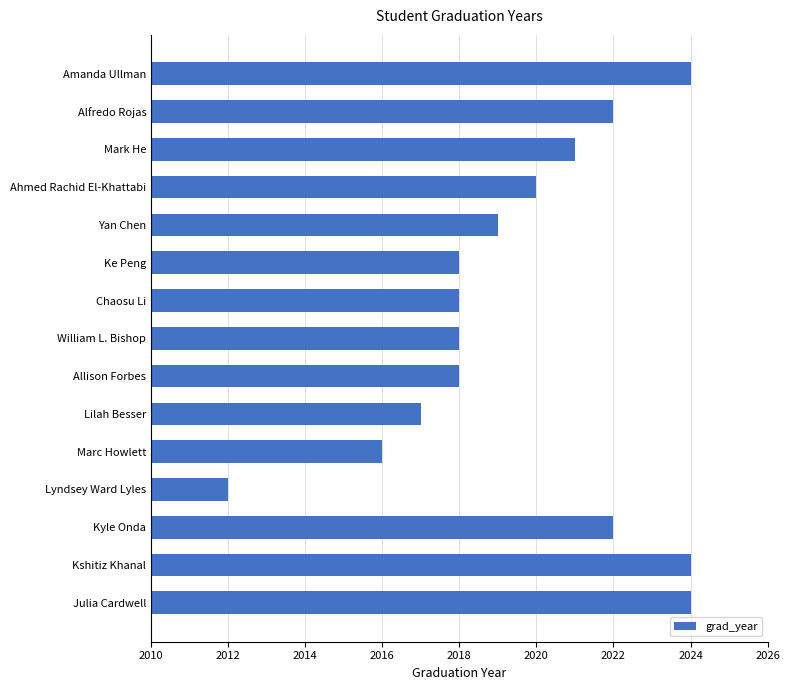

What is the ratio of the value at Kyle Onda to the value at Mark He?

1.0